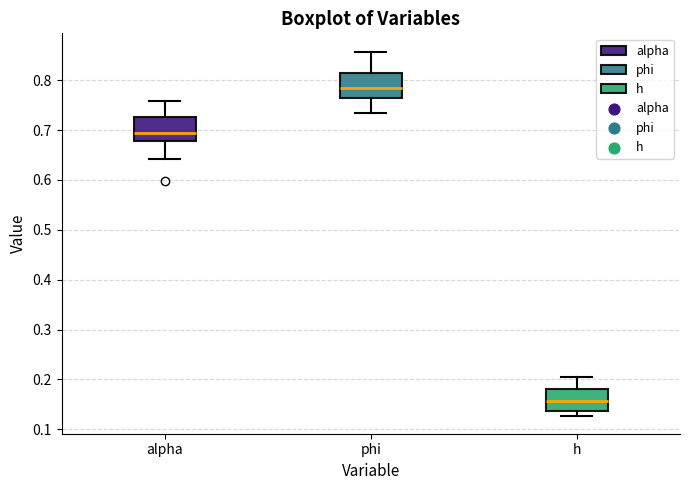

Reading left to right, transcribe this box plot: for each box, give where its median line is, the range the box spans, and where its two whiskers end, as read against the y-axis. The values are not printed on the chart, so give them approximately, as read against the axis.

alpha: median 0.69, box 0.68 to 0.73, whiskers 0.64 to 0.76
phi: median 0.79, box 0.76 to 0.81, whiskers 0.73 to 0.86
h: median 0.16, box 0.14 to 0.18, whiskers 0.13 to 0.20